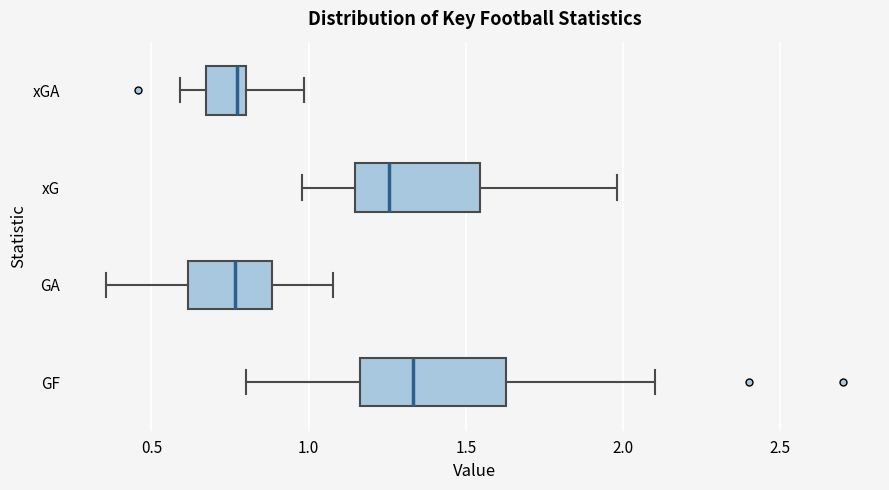

Reading bottom to top, read every box against the x-axis: the position of its median line, the range the box covers, and the ends of its whiskers. The values are not printed on the chart, so give them approximately, as read against the axis.

GF: median 1.35, box 1.15 to 1.65, whiskers 0.80 to 2.10
GA: median 0.75, box 0.60 to 0.90, whiskers 0.35 to 1.10
xG: median 1.25, box 1.15 to 1.55, whiskers 1.00 to 2.00
xGA: median 0.75, box 0.65 to 0.80, whiskers 0.60 to 1.00